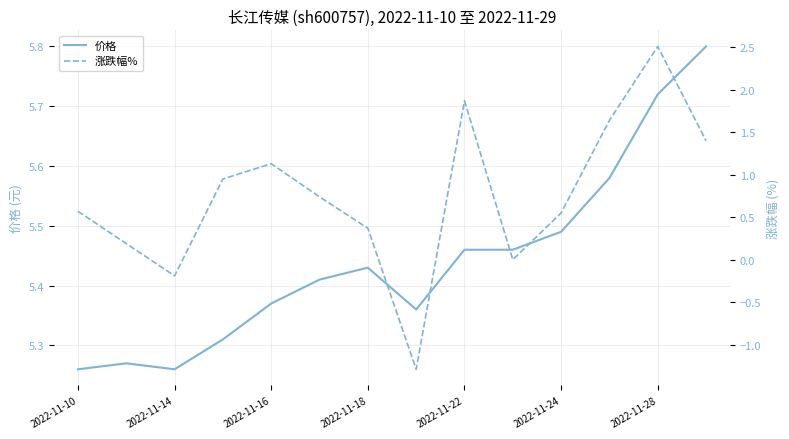

What is the maximum value for 价格?

5.8